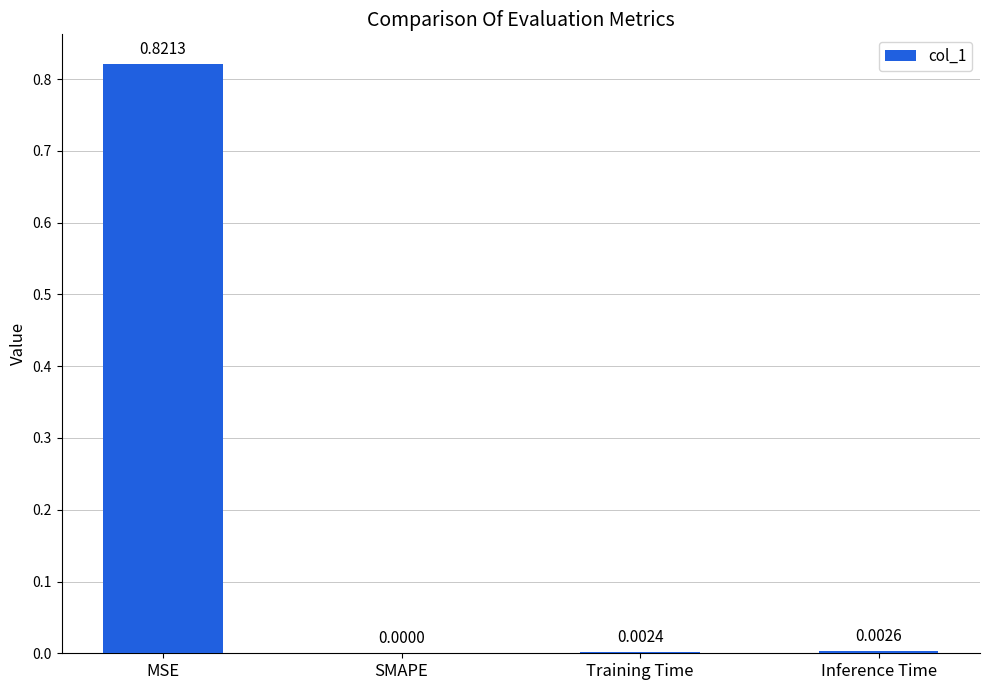

Between SMAPE and Inference Time, which is larger?

Inference Time